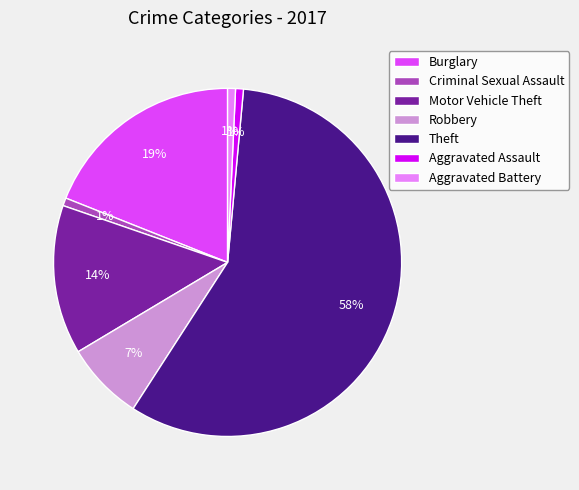

Is the sum of Aggravated Assault and Robbery greater than half?

No